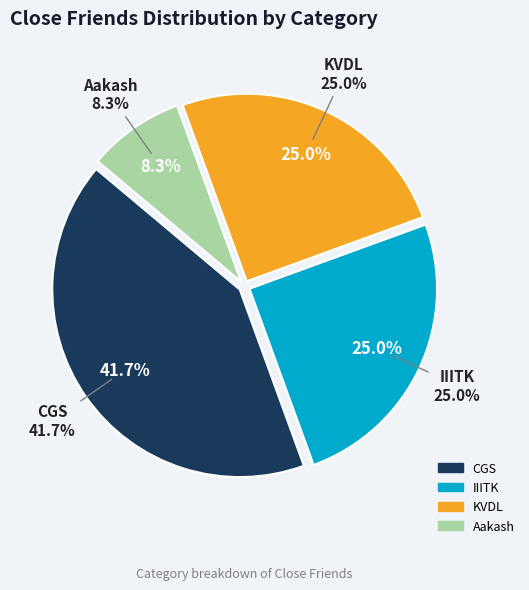

Which has a higher value, CGS or Aakash?

CGS